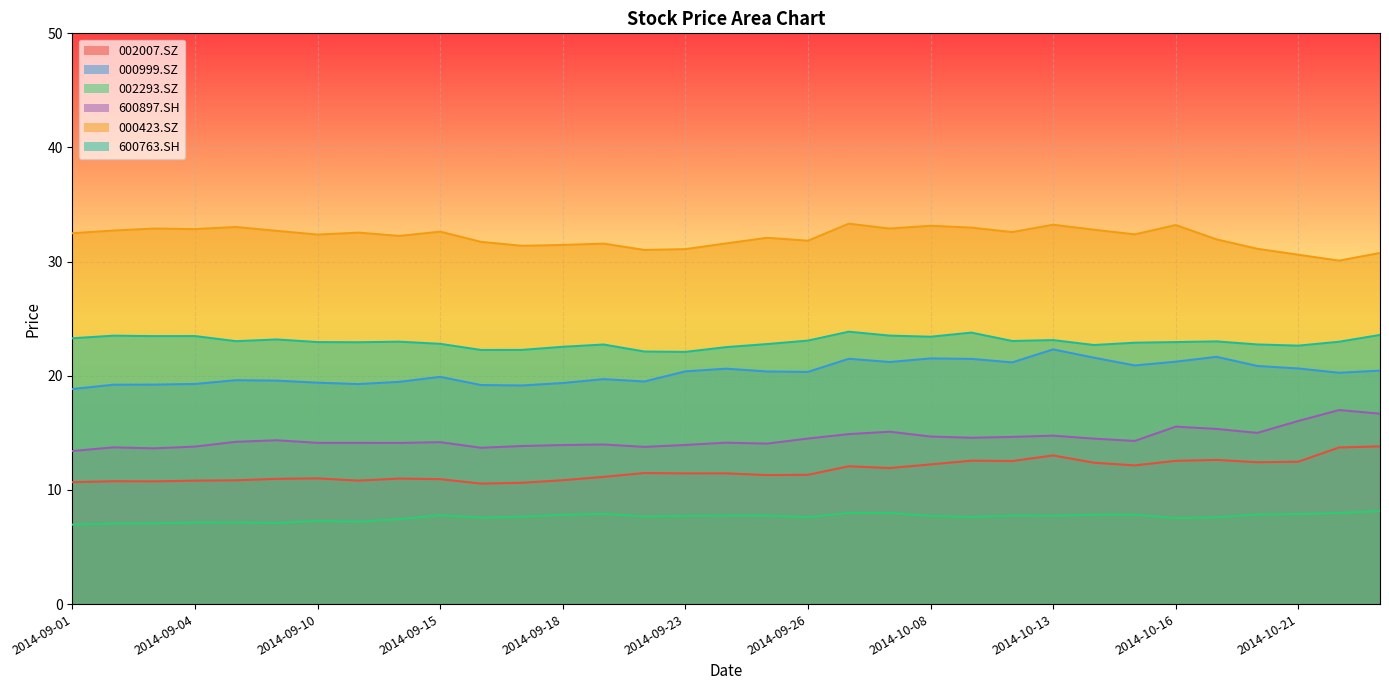

At which label does 002293.SZ first exceed 7?

2014-09-02